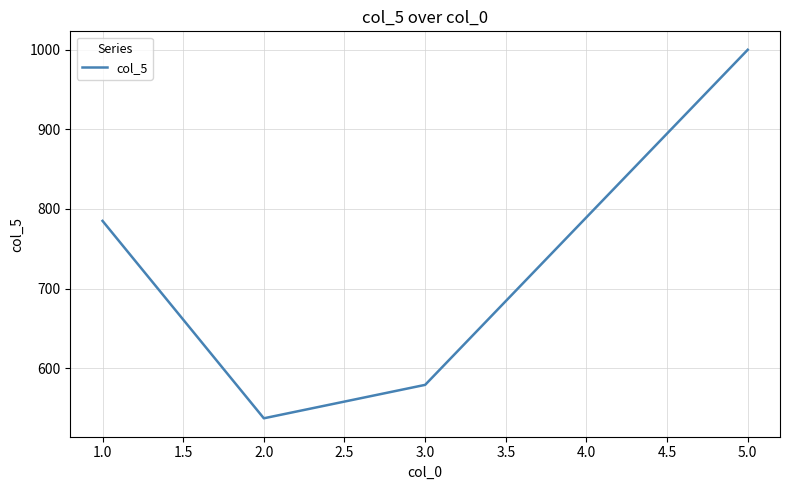

What is the change in value from 1.0 to 3.0?

-206